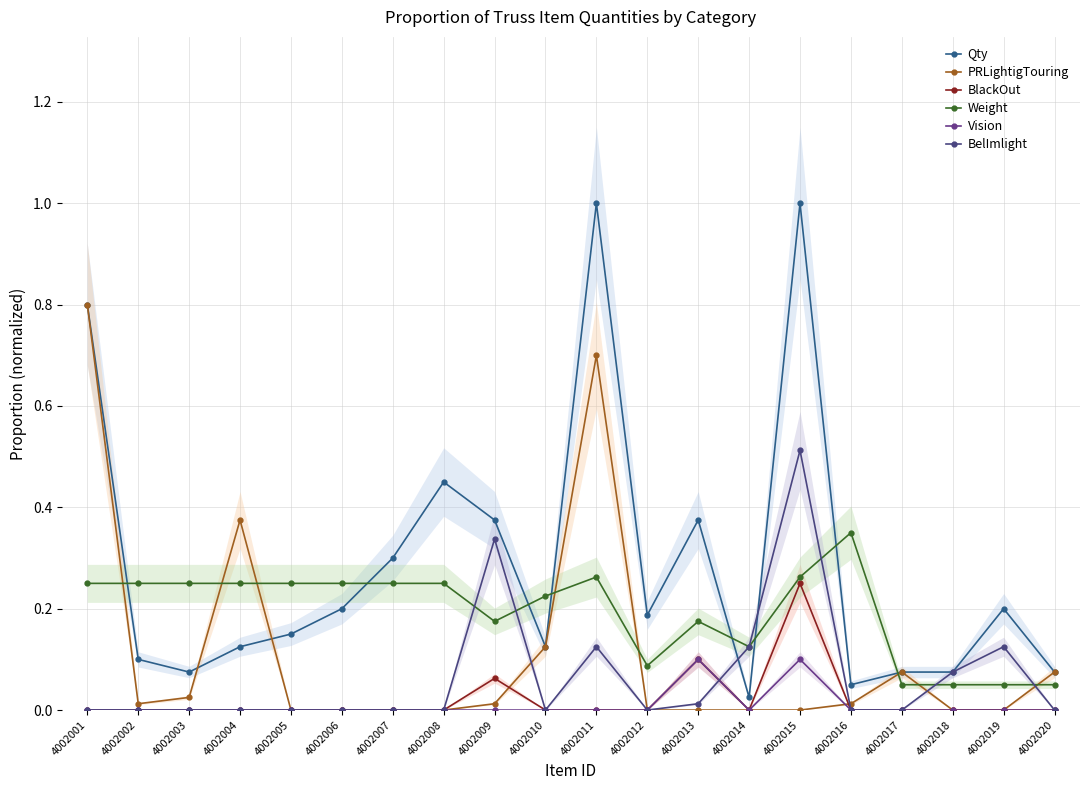

Does the chart display data point markers on the line(s)?

Yes